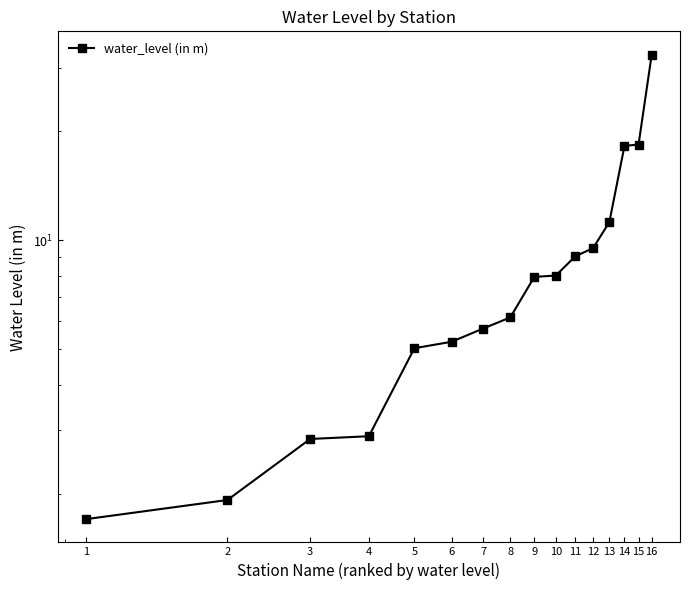

Is it true that the value at 1 is 1.7?

True